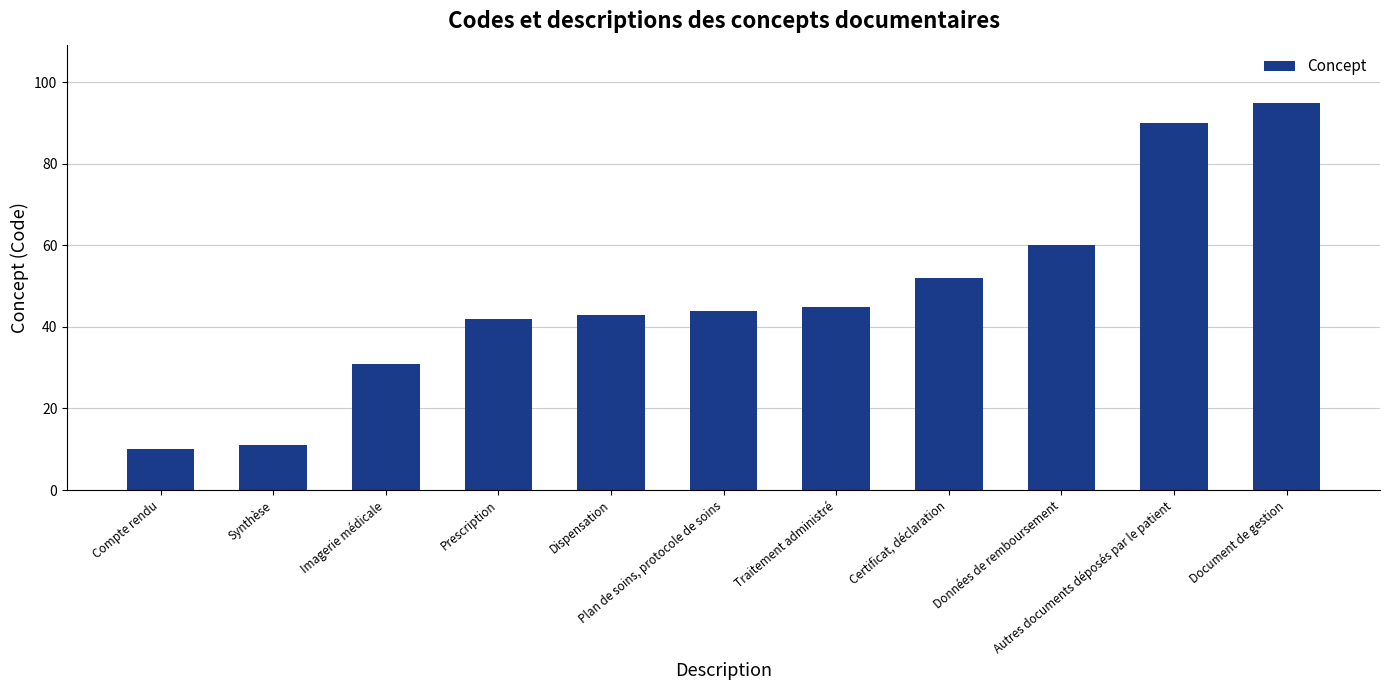

Which label corresponds to the largest value in the chart?

Document de gestion